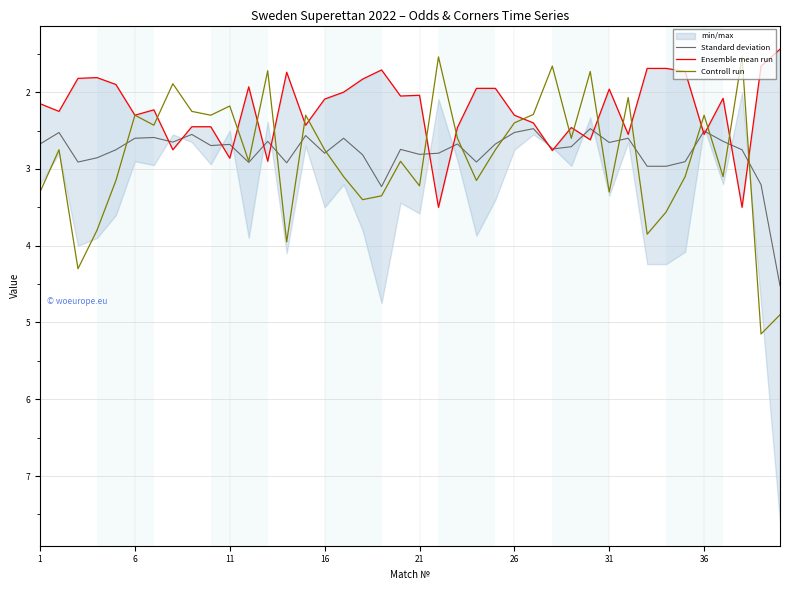

In Controll run, how many points are higher than both neighbors (excluding endpoints)?

13